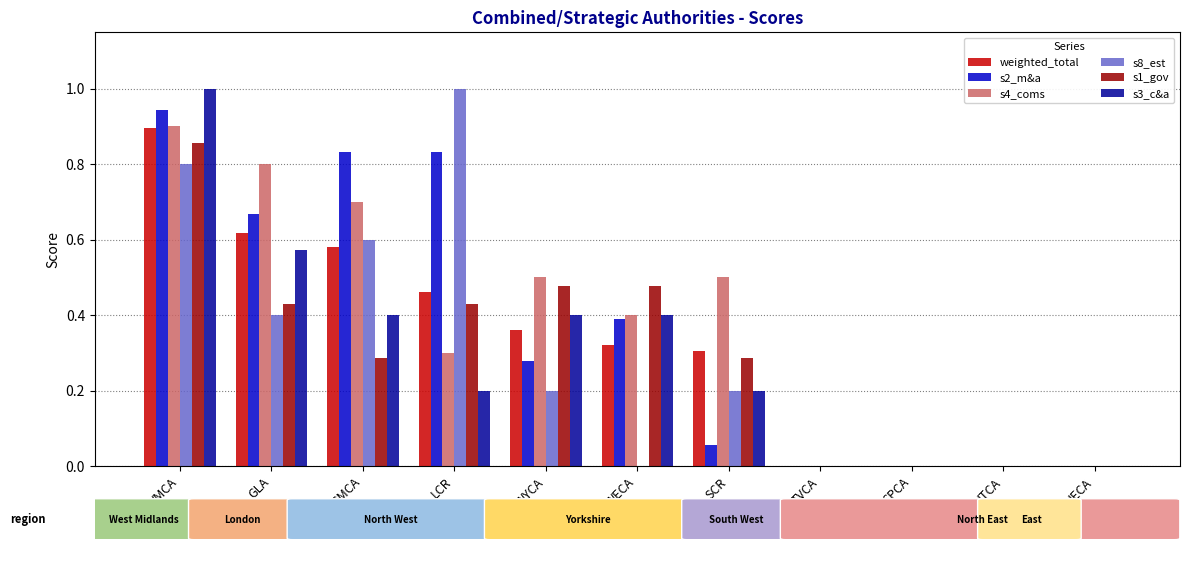

What are all the series names shown in the legend?

weighted_total, s2_m&a, s4_coms, s8_est, s1_gov, s3_c&a